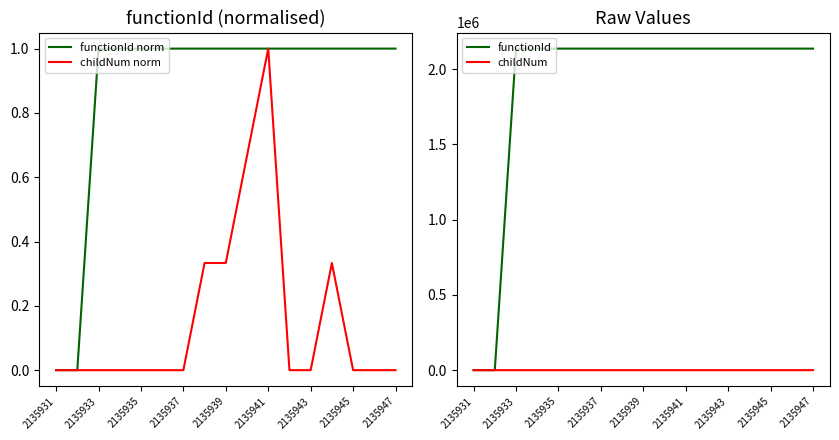

How many intersections are there between functionId norm and childNum?

1